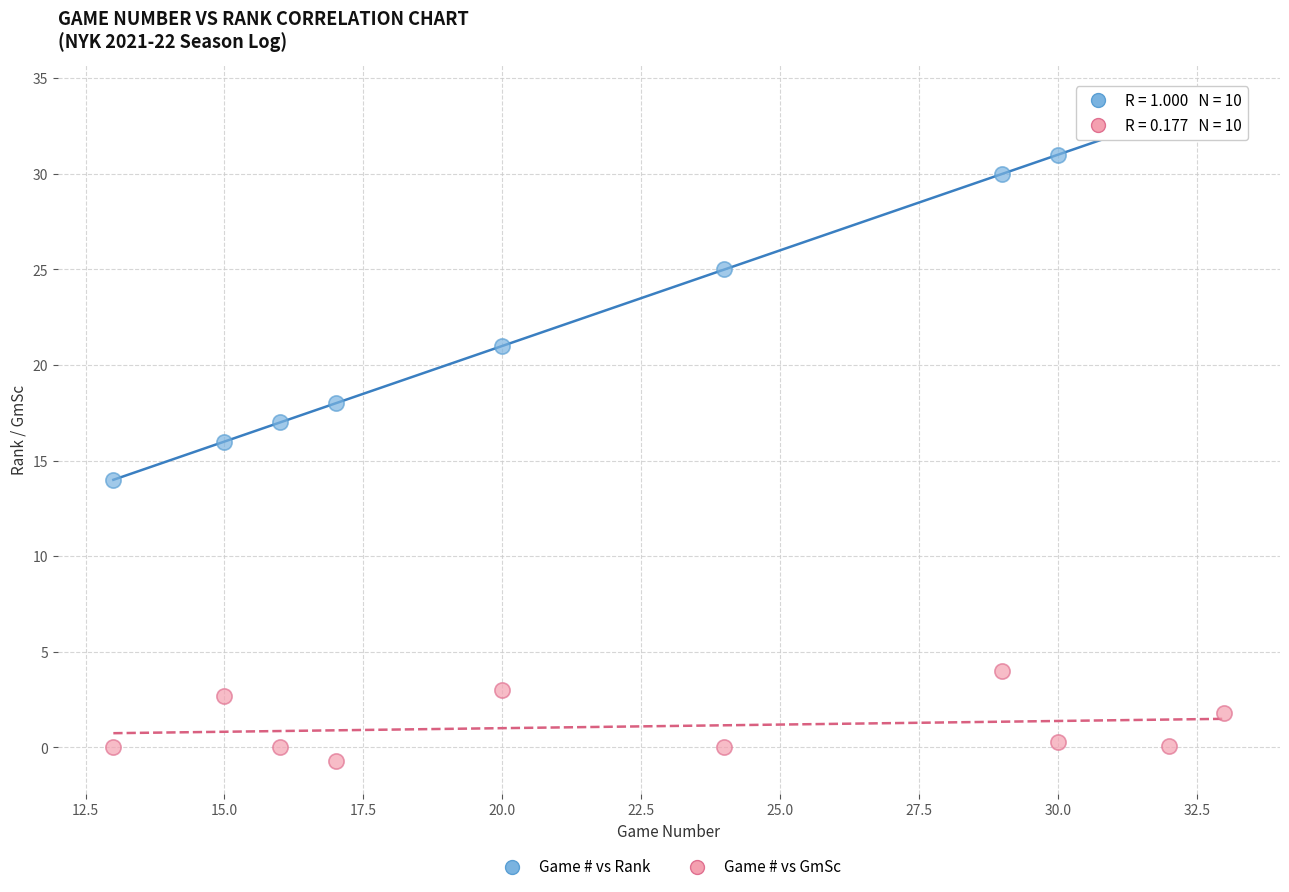

Across all data points, what is the range of X values (max minus min)?

20.0